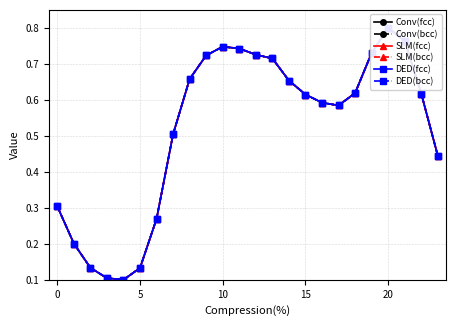

At which category does DED(bcc) reach its first local peak?

10